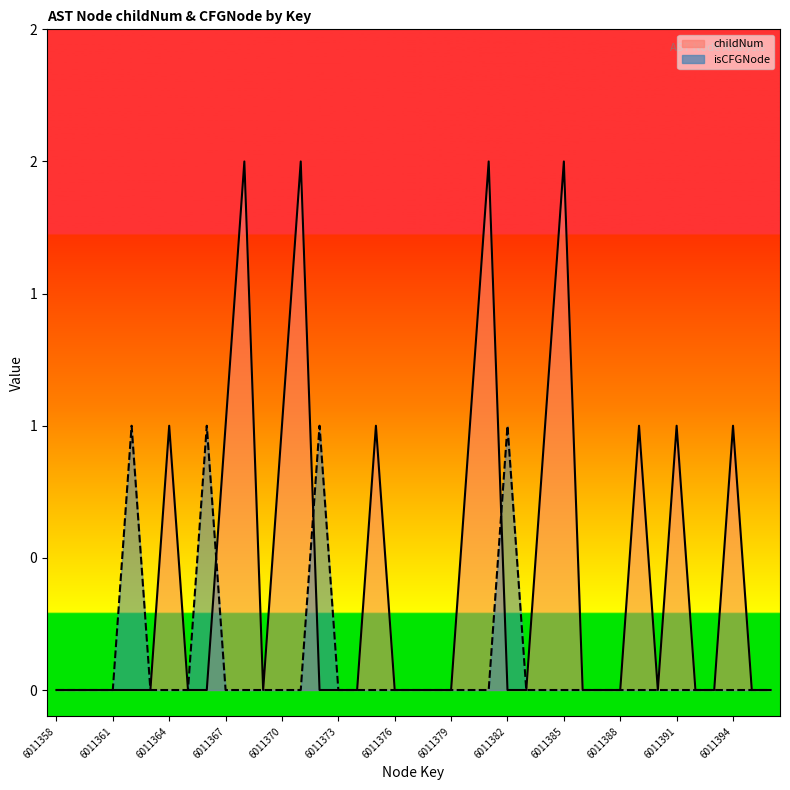

Reading left to right, list all the values displayed in this chart.

childNum: 6011358=0	6011359=0	6011360=0	6011361=0	6011362=0	6011363=0	6011364=1	6011365=0	6011366=0	6011367=1	6011368=2	6011369=0	6011370=1	6011371=2	6011372=0	6011373=0	6011374=0	6011375=1	6011376=0	6011377=0	6011378=0	6011379=0	6011380=1	6011381=2	6011382=0	6011383=0	6011384=1	6011385=2	6011386=0	6011387=0	6011388=0	6011389=1	6011390=0	6011391=1	6011392=0	6011393=0	6011394=1	6011395=0	6011396=0
isCFGNode_count: 6011358=0	6011359=0	6011360=0	6011361=0	6011362=1	6011363=0	6011364=0	6011365=0	6011366=1	6011367=0	6011368=0	6011369=0	6011370=0	6011371=0	6011372=1	6011373=0	6011374=0	6011375=0	6011376=0	6011377=0	6011378=0	6011379=0	6011380=0	6011381=0	6011382=1	6011383=0	6011384=0	6011385=0	6011386=0	6011387=0	6011388=0	6011389=0	6011390=0	6011391=0	6011392=0	6011393=0	6011394=0	6011395=0	6011396=0